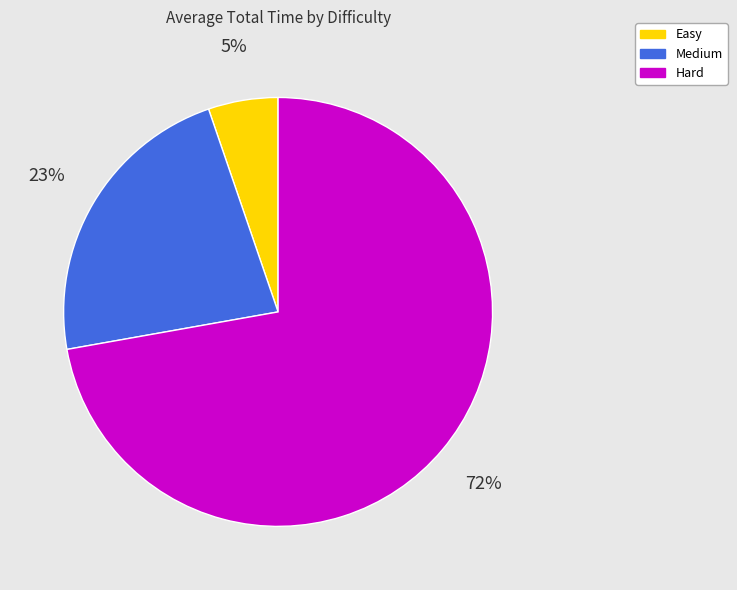

Which has a higher value, Medium or Easy?

Medium